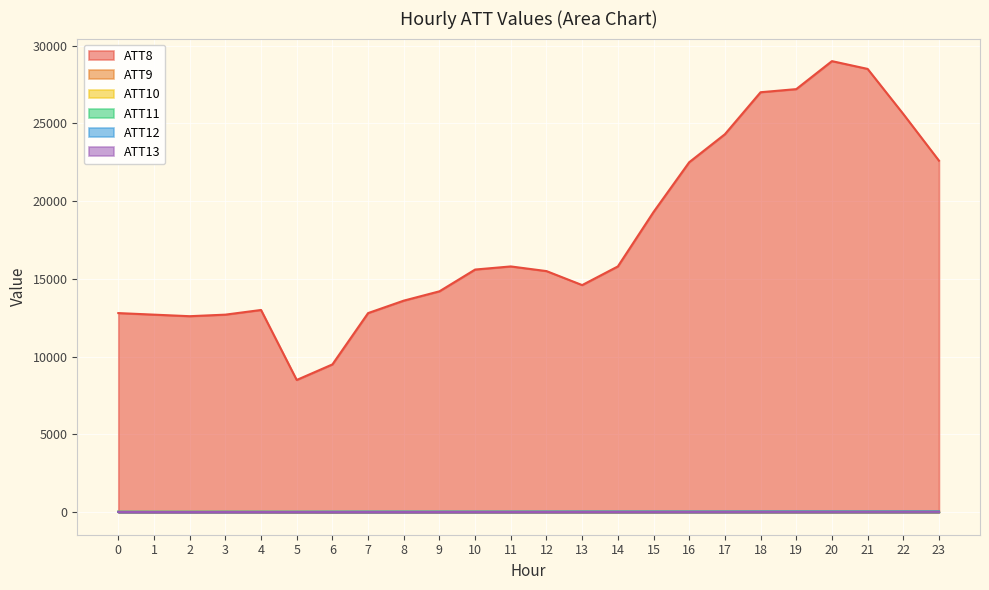

Reading right to left, extract all data points from this chart.

ATT8: 23=22600.0	22=25600.0	21=28500.0	20=29000.0	19=27200.0	18=27000.0	17=24300.0	16=22500.0	15=19300.0	14=15800.0	13=14600.0	12=15500.0	11=15800.0	10=15600.0	9=14200.0	8=13600.0	7=12800.0	6=9500.0	5=8500.0	4=13000.0	3=12700.0	2=12600.0	1=12700.0	0=12800.0
ATT9: 23=8.2	22=9.5	21=8.7	20=8.8	19=8.8	18=8.6	17=9.3	16=9.8	15=9.2	14=8.6	13=8.3	12=8.3	11=8.7	10=9.4	9=9.7	8=10.2	7=9.9	6=6.5	5=6.5	4=9.7	3=11.1	2=10.6	1=9.0	0=11.9
ATT10: 23=48.7	22=48.2	21=49.3	20=48.7	19=47.8	18=47.0	17=45.8	16=45.8	15=44.3	14=44.4	13=44.6	12=45.4	11=44.0	10=42.6	9=39.5	8=39.6	7=40.0	6=39.5	5=39.5	4=37.8	3=35.2	2=33.9	1=31.6	0=30.5
ATT11: 23=27.6	22=25.8	21=23.7	20=23.7	19=23.2	18=23.0	17=20.7	16=19.2	15=18.7	14=17.4	13=16.5	12=13.6	11=13.1	10=12.9	9=14.0	8=13.0	7=10.7	6=10.2	5=9.8	4=13.8	3=17.4	2=14.9	1=17.7	0=19.1
ATT12: 23=48.3	22=46.9	21=45.6	20=46.9	19=47.5	18=46.2	17=43.5	16=43.6	15=43.6	14=44.0	13=43.9	12=43.5	11=41.0	10=40.3	9=40.0	8=40.1	7=40.3	6=38.0	5=35.3	4=32.1	3=28.9	2=27.7	1=26.3	0=27.5
ATT13: 23=23.4	22=23.1	21=21.9	20=20.9	19=19.5	18=19.8	17=18.5	16=17.3	15=15.2	14=14.1	13=14.2	12=12.0	11=12.1	10=11.4	9=8.8	8=6.6	7=5.5	6=4.5	5=6.3	4=8.6	3=9.2	2=7.0	1=7.7	0=11.0